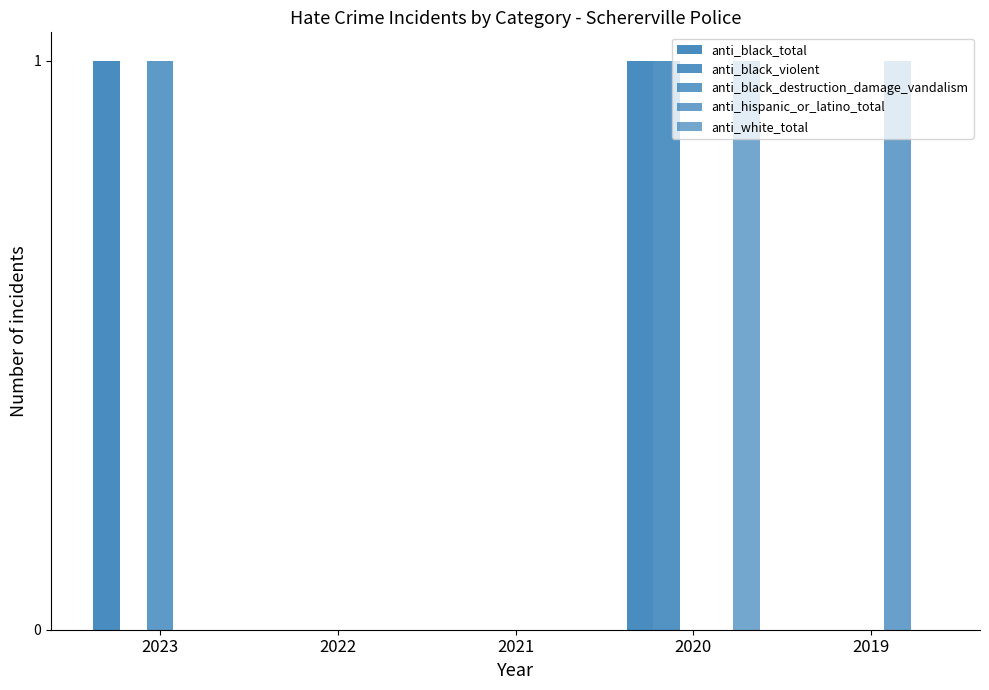

How many groups of bars are there?

5